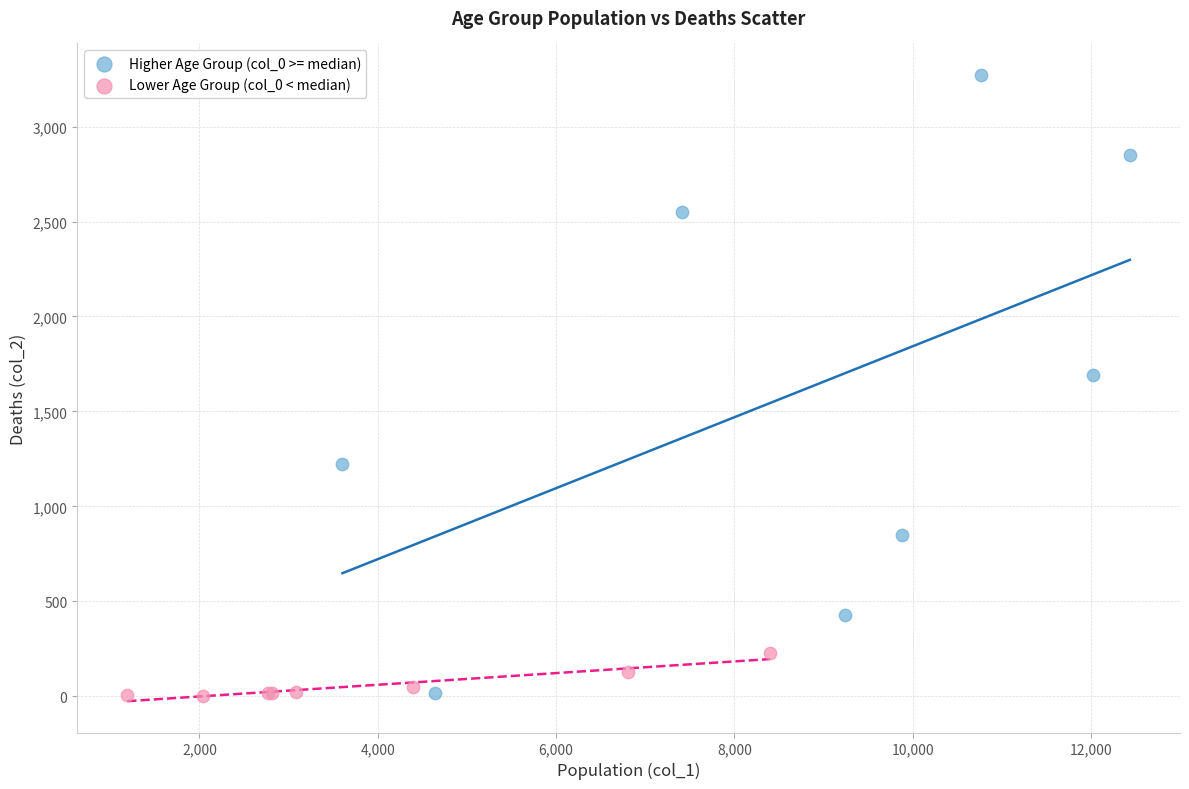

Which series has the largest Y range (max minus min)?

Higher Age Group (col_0 >= median)